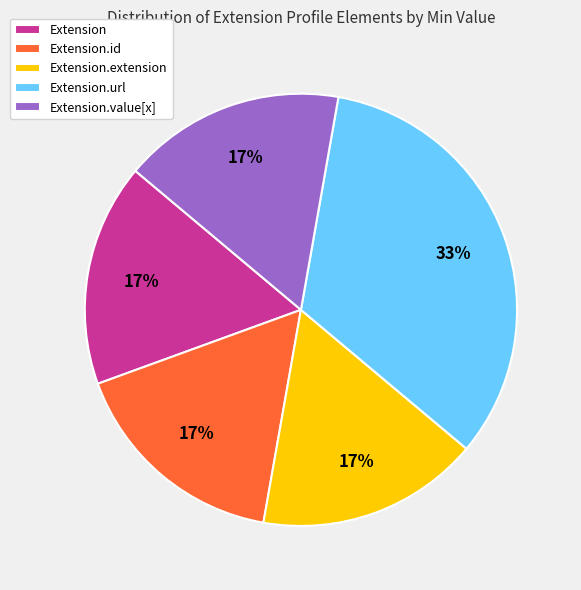

Combined, do Extension.extension and Extension.value[x] account for over 50%?

No